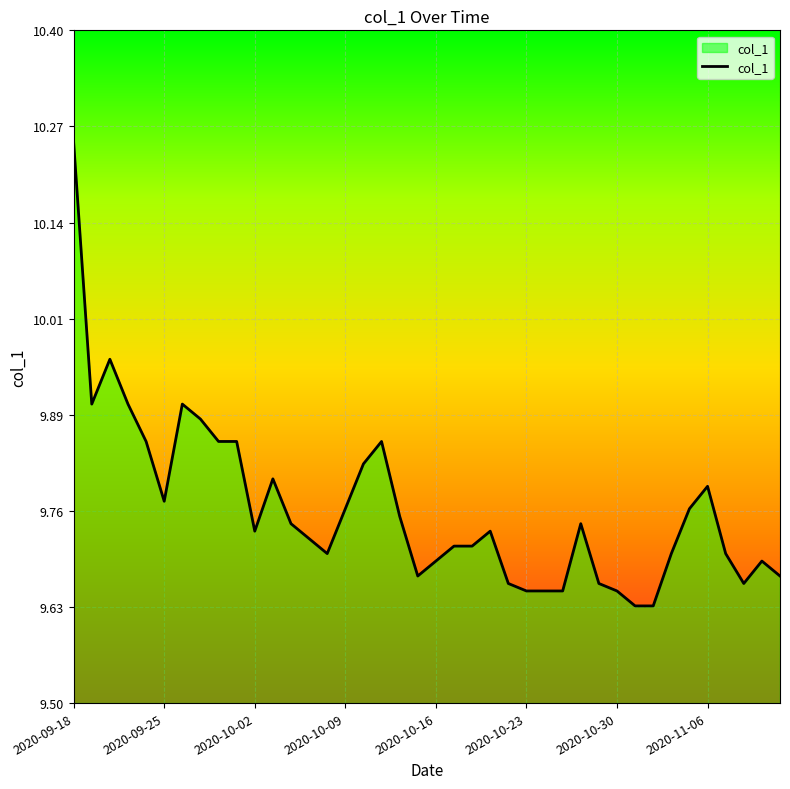

What is the difference between the maximum and minimum values?

0.6